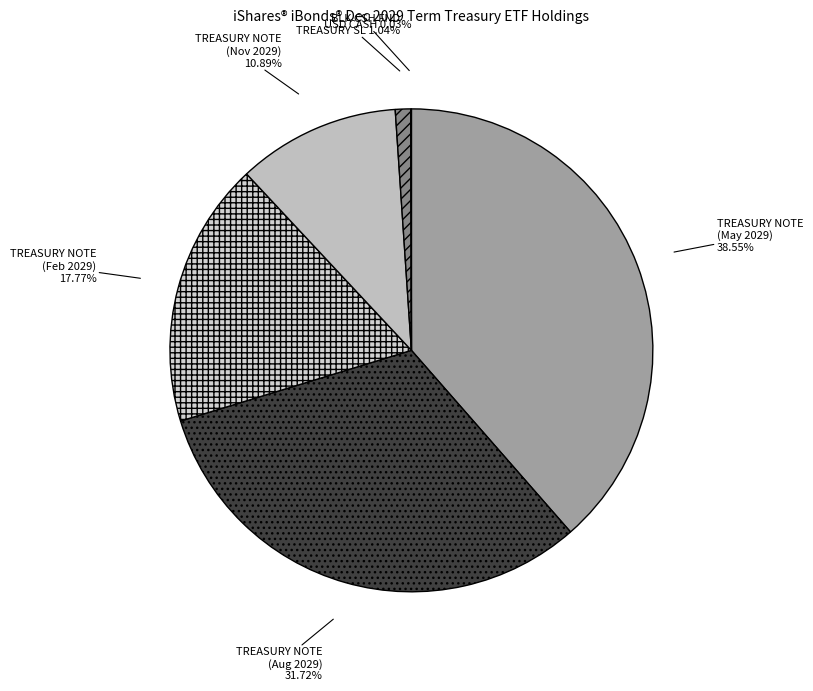

How many segments does this pie chart have?

6